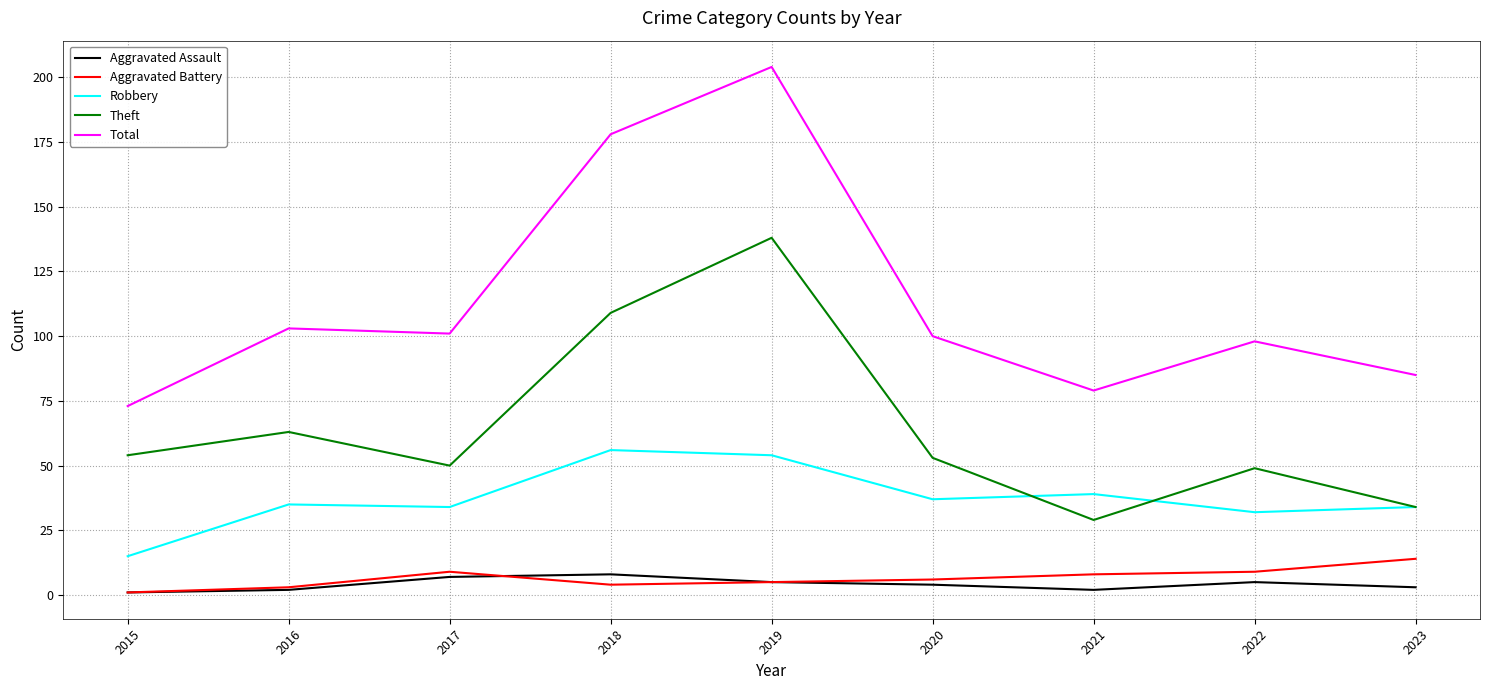

Does the chart display data point markers on the line(s)?

No